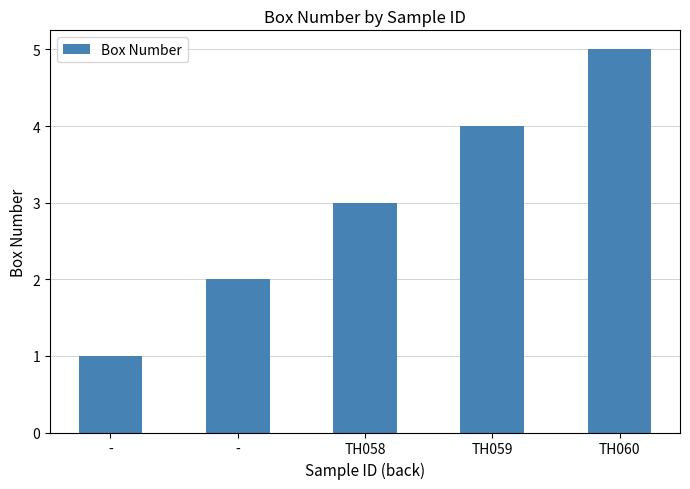

At which label does the data first exceed 3?

TH059